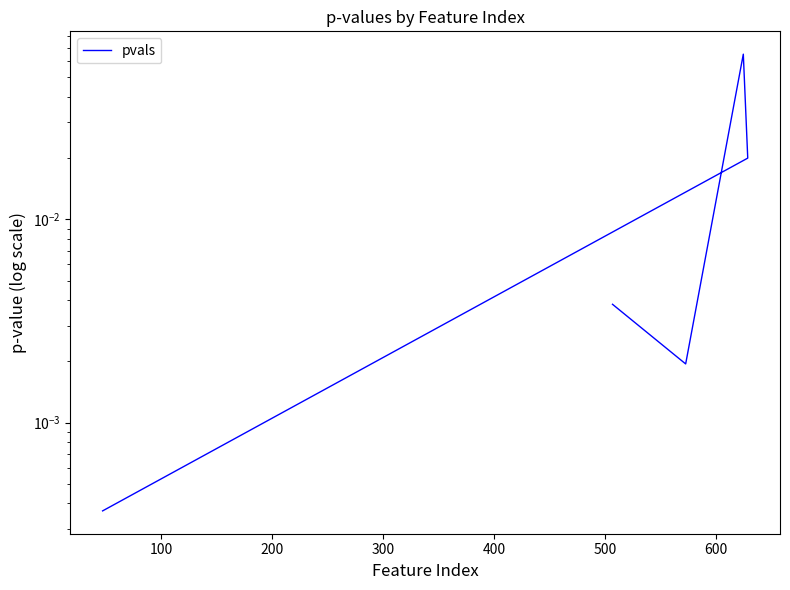

How many interior local peaks (higher than both neighbors) does the data have?

1